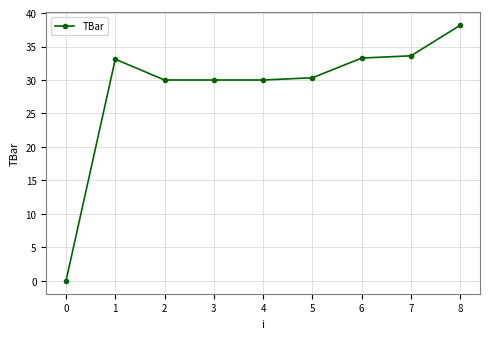

Which category has the highest value across all series?

8